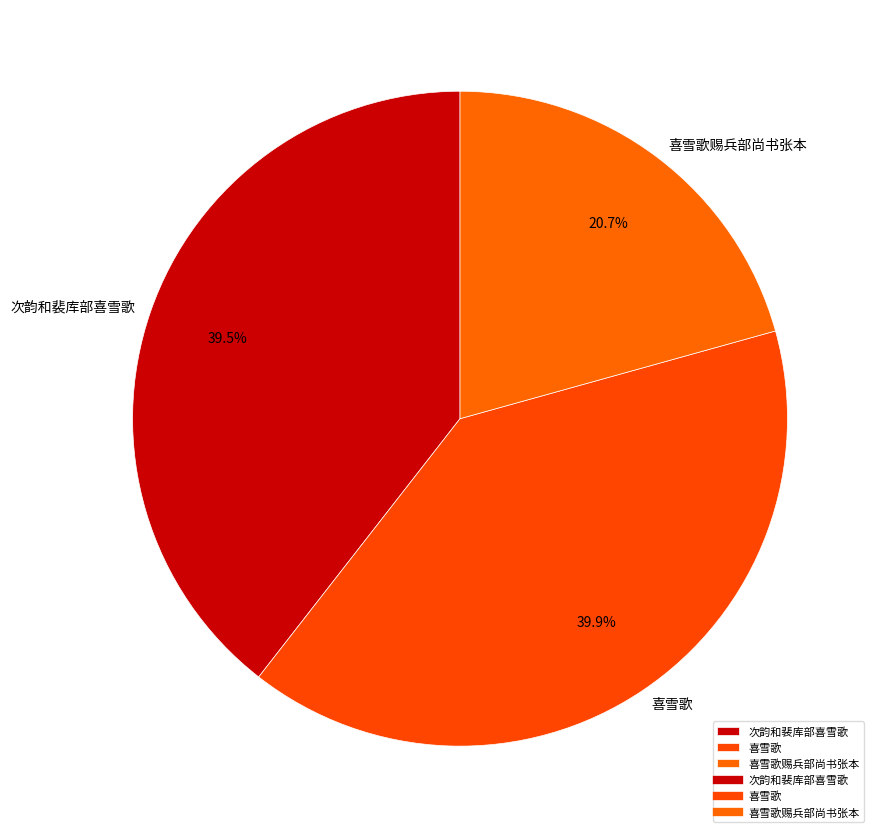

What is the smallest slice in the pie chart?

喜雪歌赐兵部尚书张本